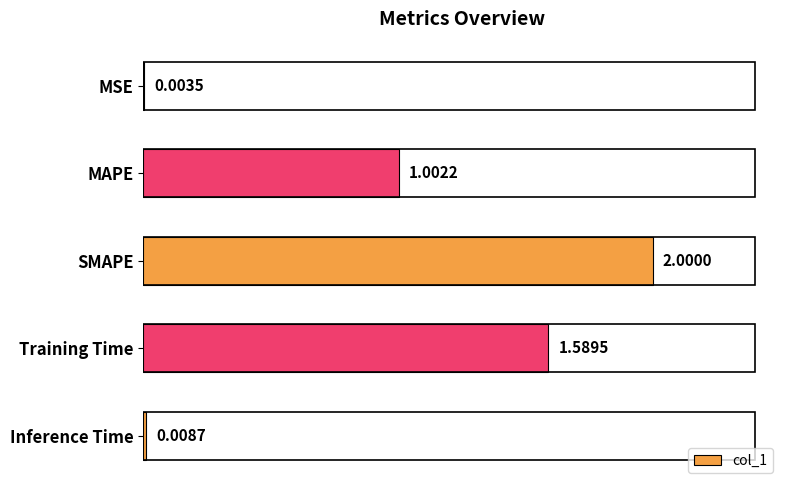

What is the change in value from MAPE to Training Time?

+0.6